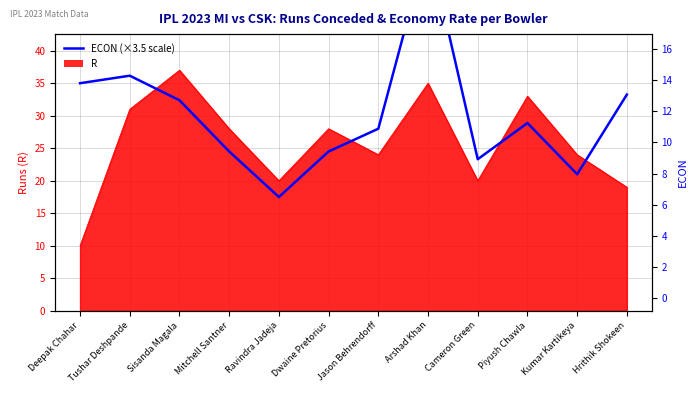

At which category does the chart reach its minimum across all series?

Ravindra Jadeja